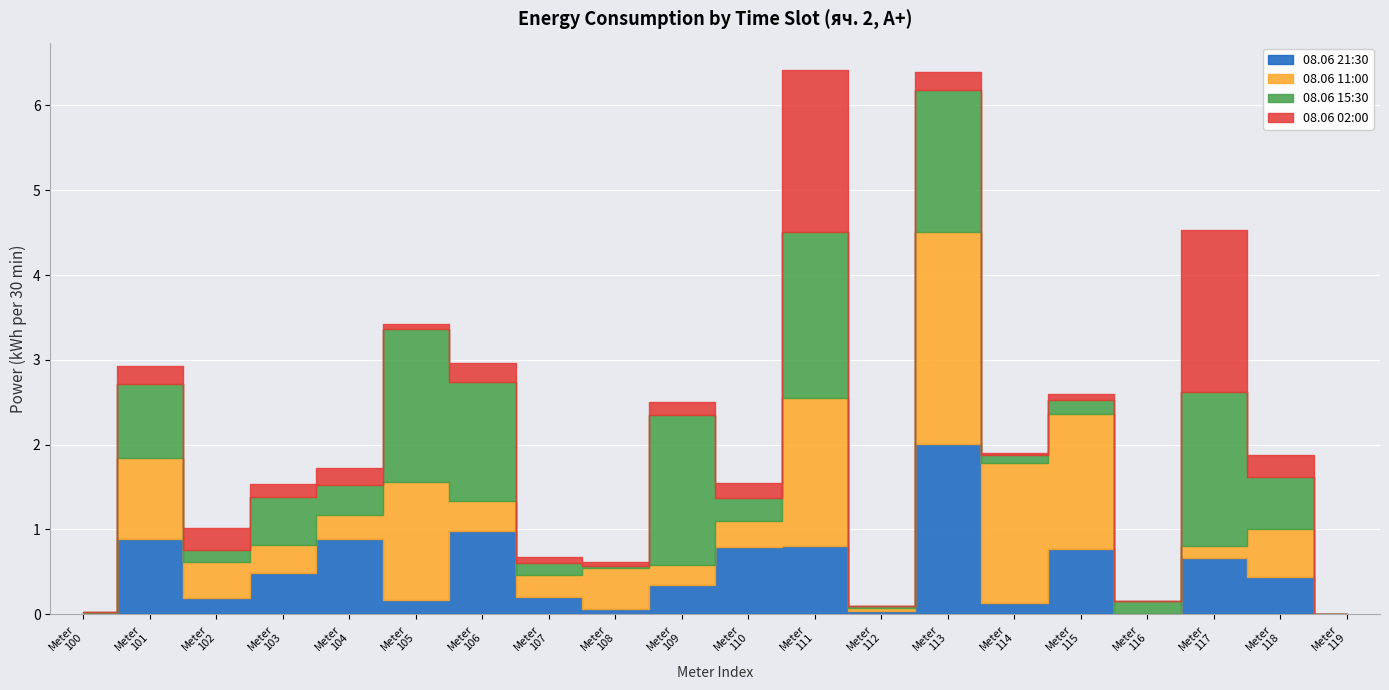

Where do 08.06 02:00 and 08.06 11:00 first cross each other?

110 and 111